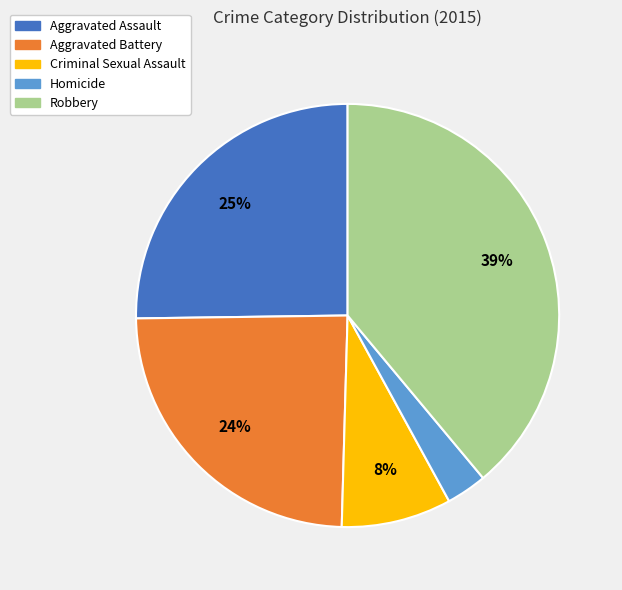

Which has a higher value, Aggravated Assault or Robbery?

Robbery